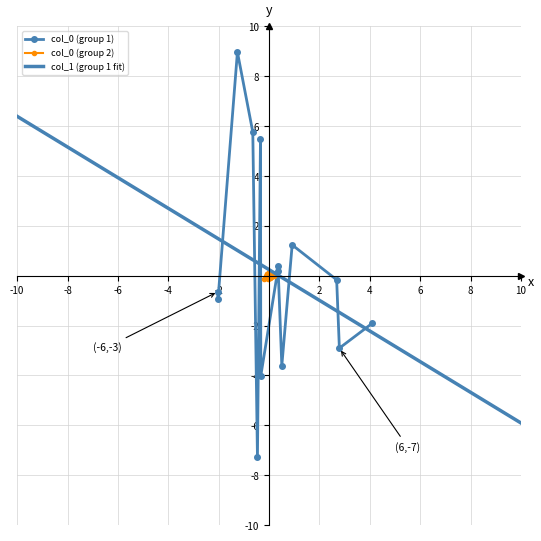

What is the highest value of the col_0 (group 1) series?

9.0